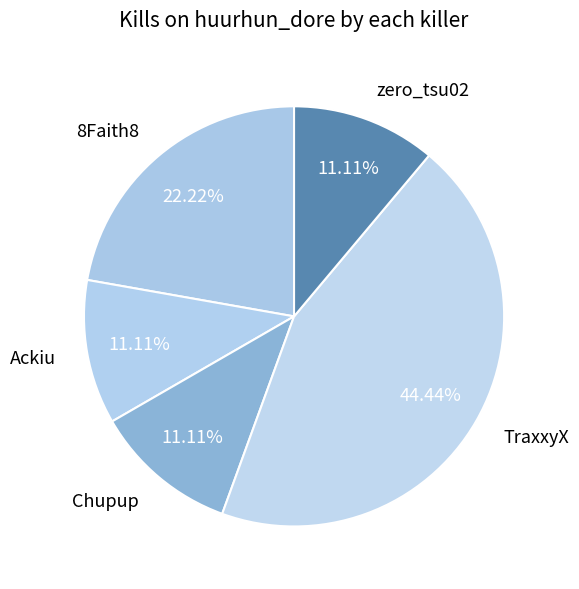

Count the number of slices in the pie.

5